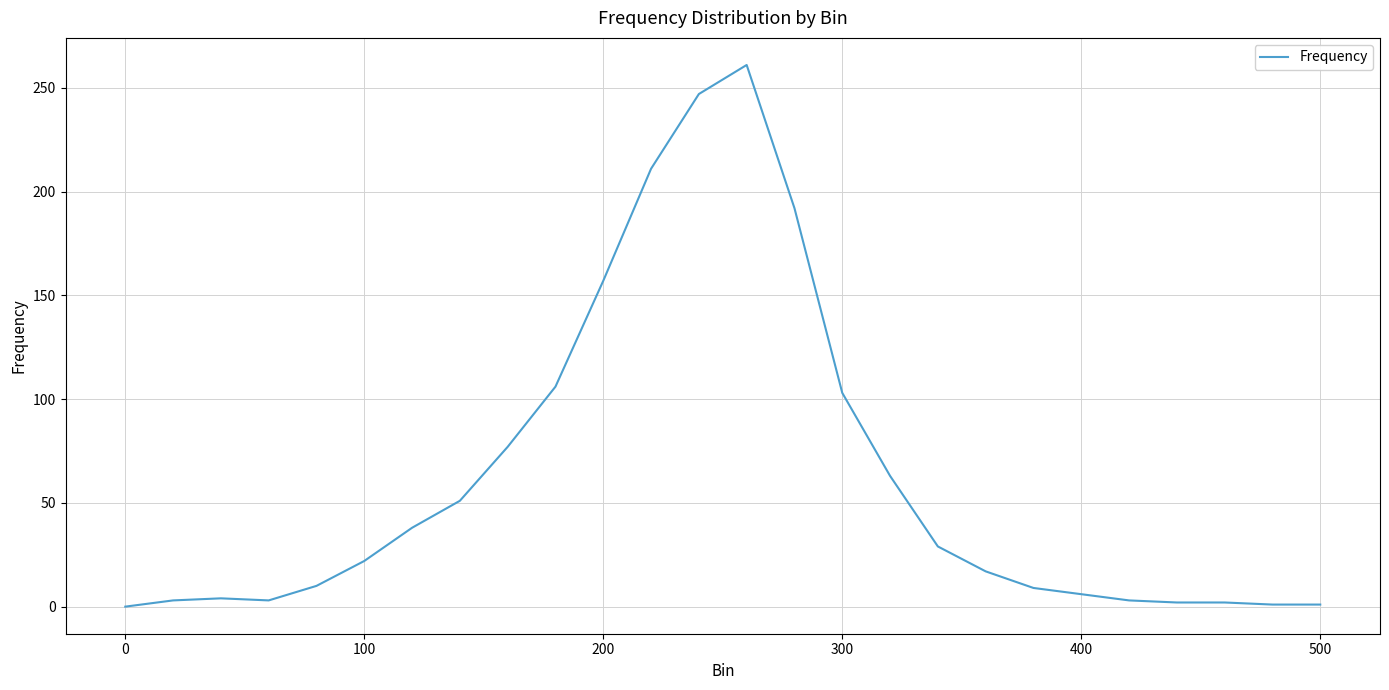

How many distinct data groups are displayed?

1